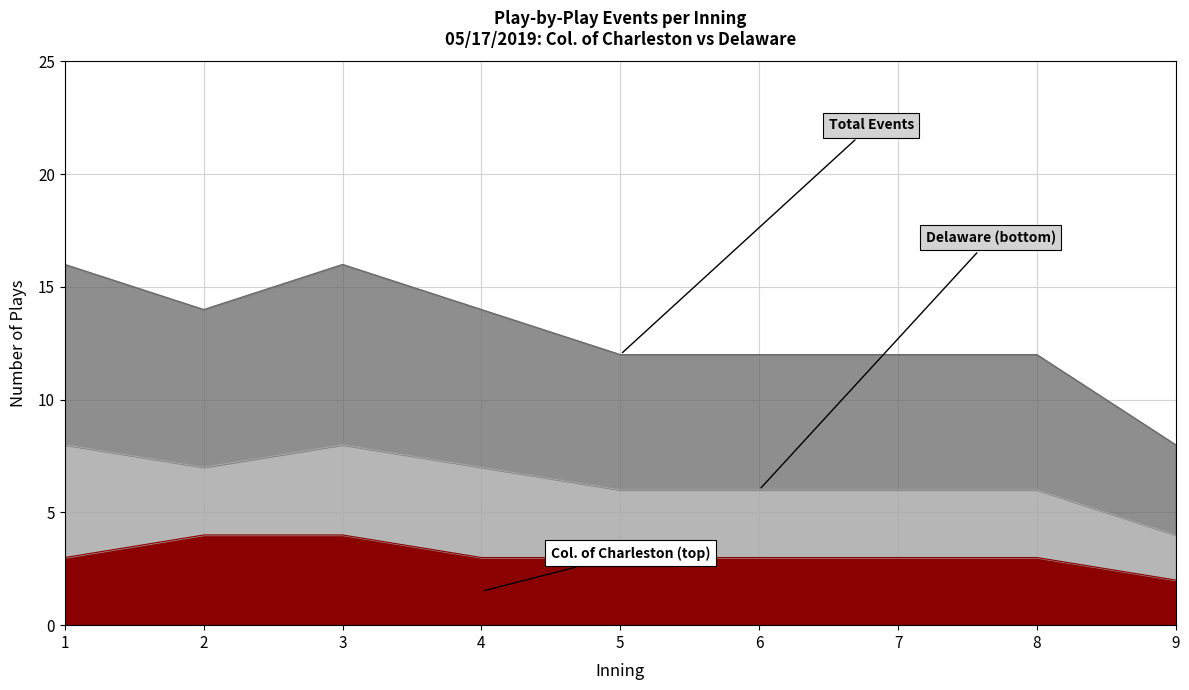

Does the chart have visible grid lines?

Yes